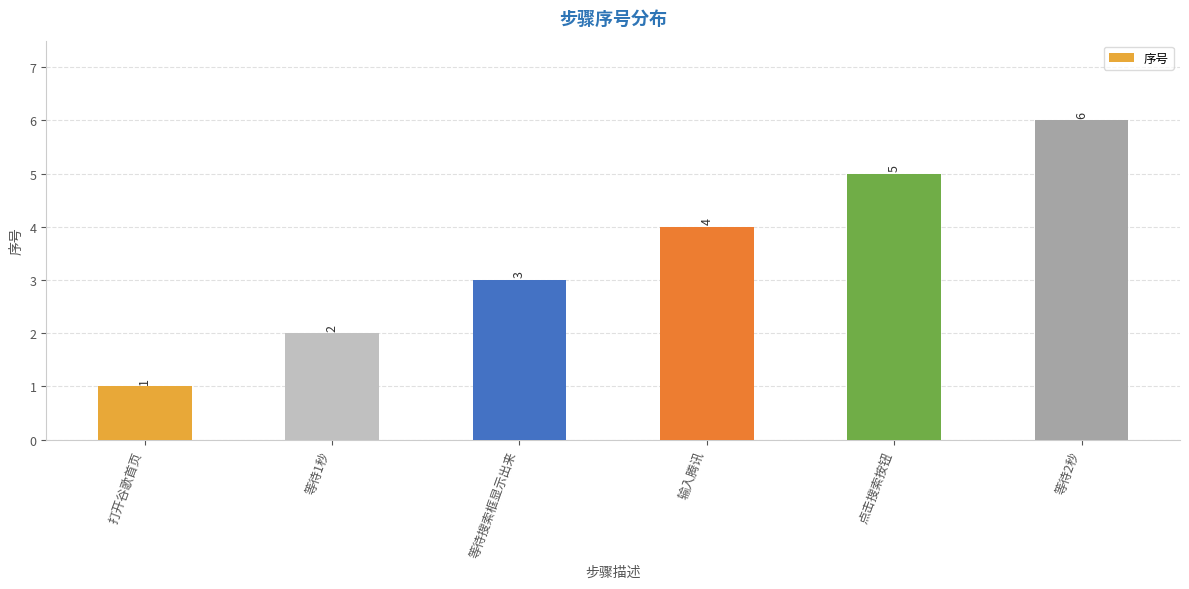

Count the values in the range 2 to 5.

4